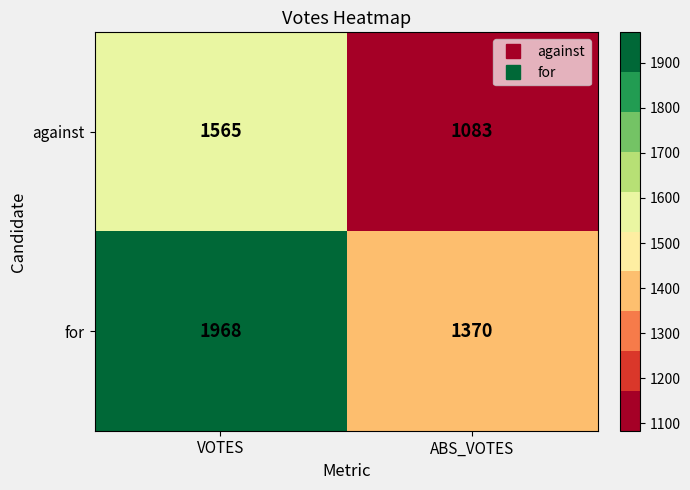

At which category is the sum across all series the highest?

VOTES